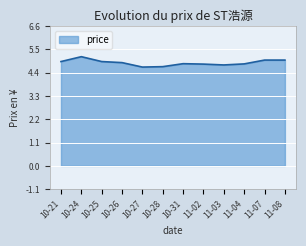

Reading left to right, list all the values displayed in this chart.

10-21=4.9	10-24=5.2	10-25=4.9	10-26=4.9	10-27=4.7	10-28=4.7	10-31=4.8	11-02=4.8	11-03=4.8	11-04=4.8	11-07=5.0	11-08=5.0